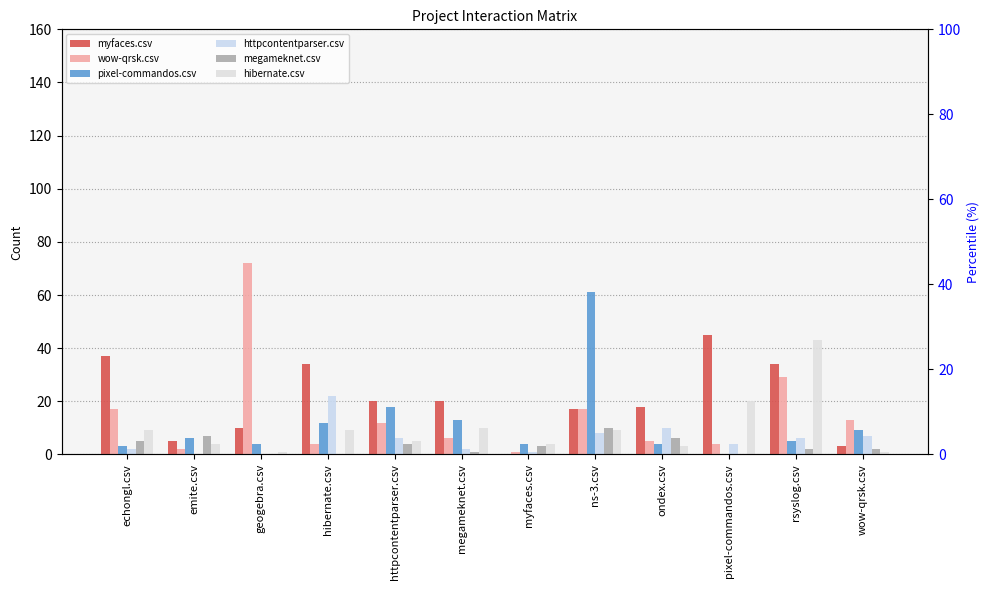

What is the maximum value for myfaces.csv?

45